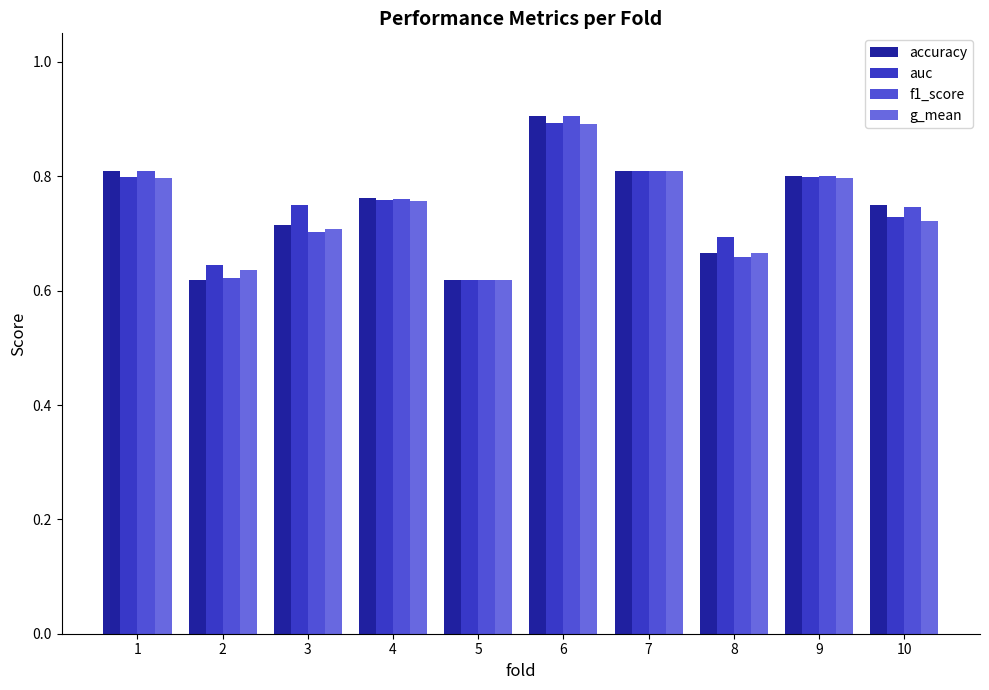

Is it true that g_mean equals 0.5 at 1?

False